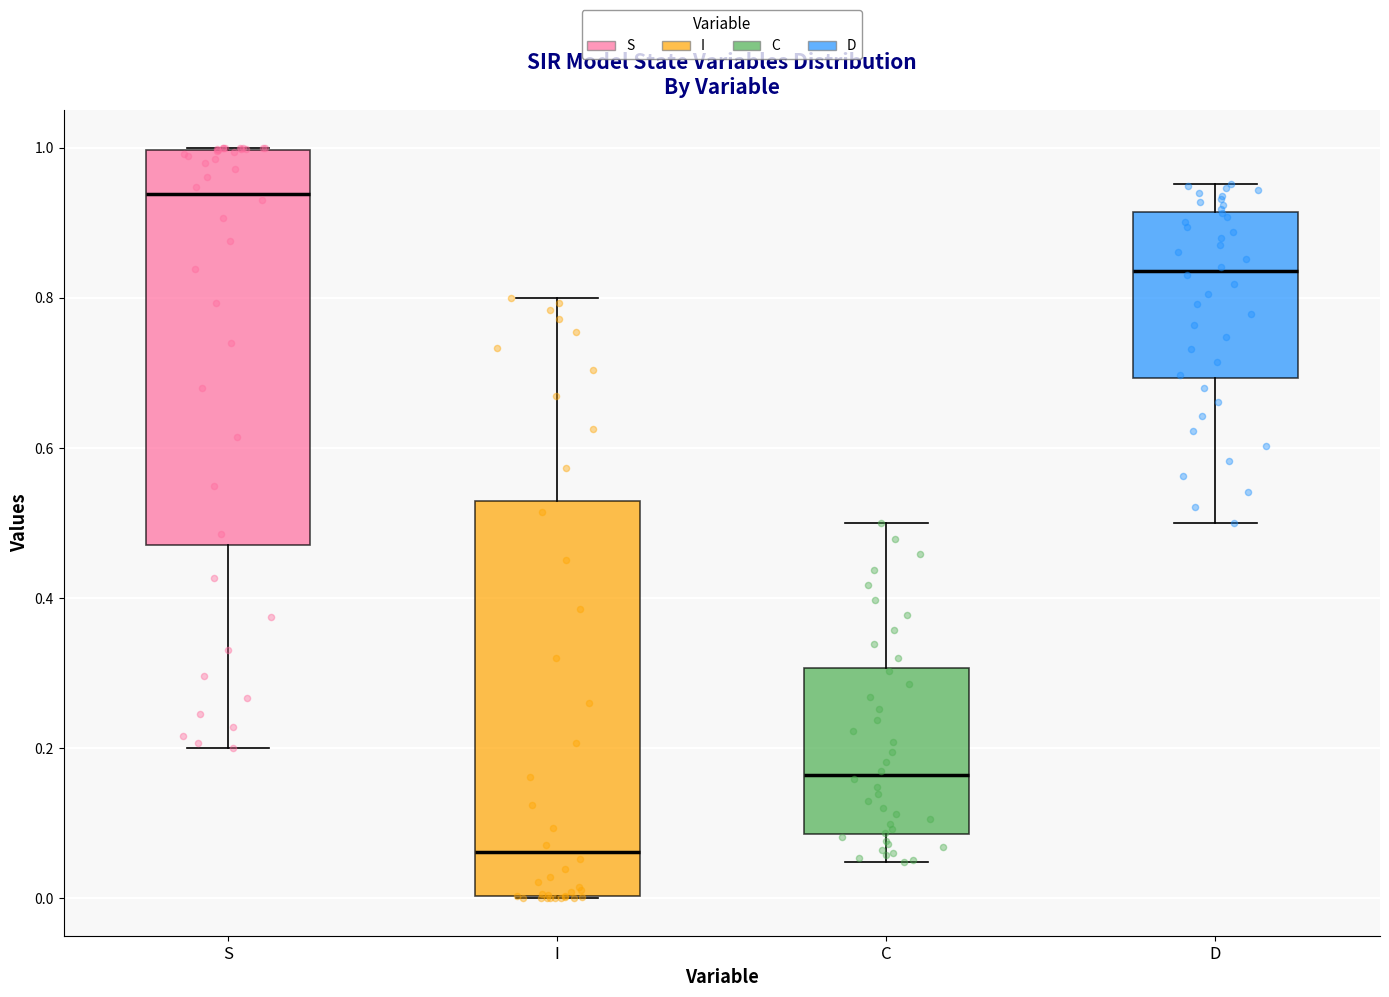

Which box's median line is the highest?

S